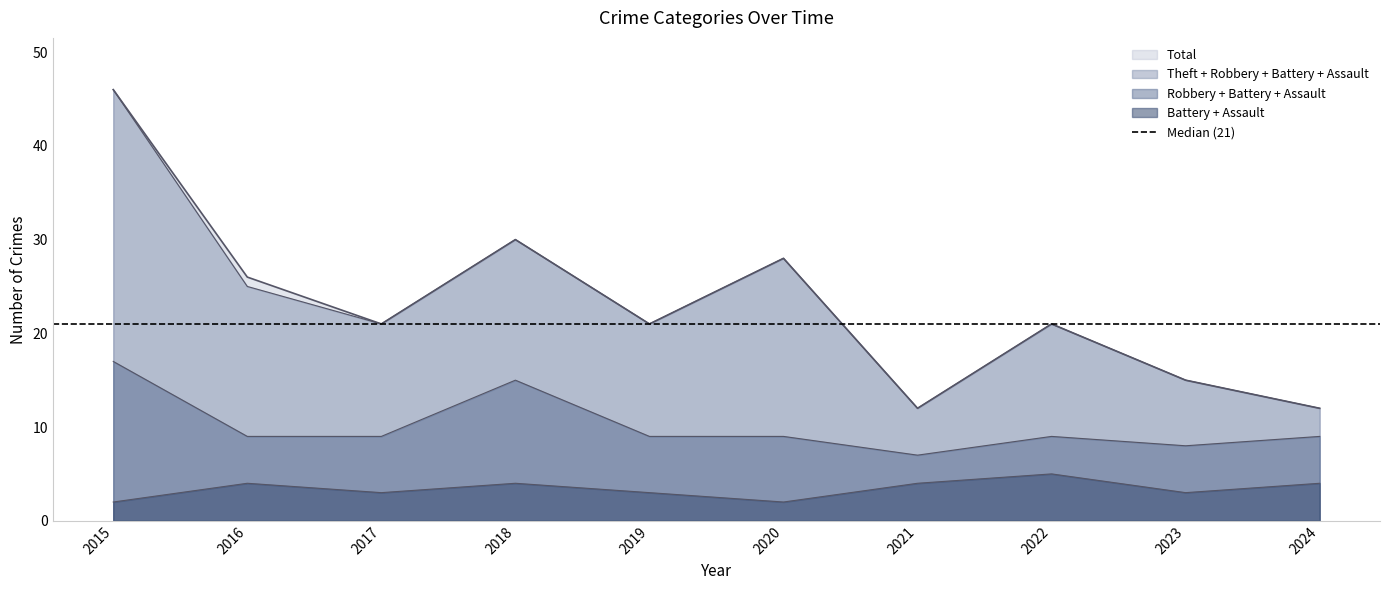

Which series changed the most between 2015 and 2017?

Total